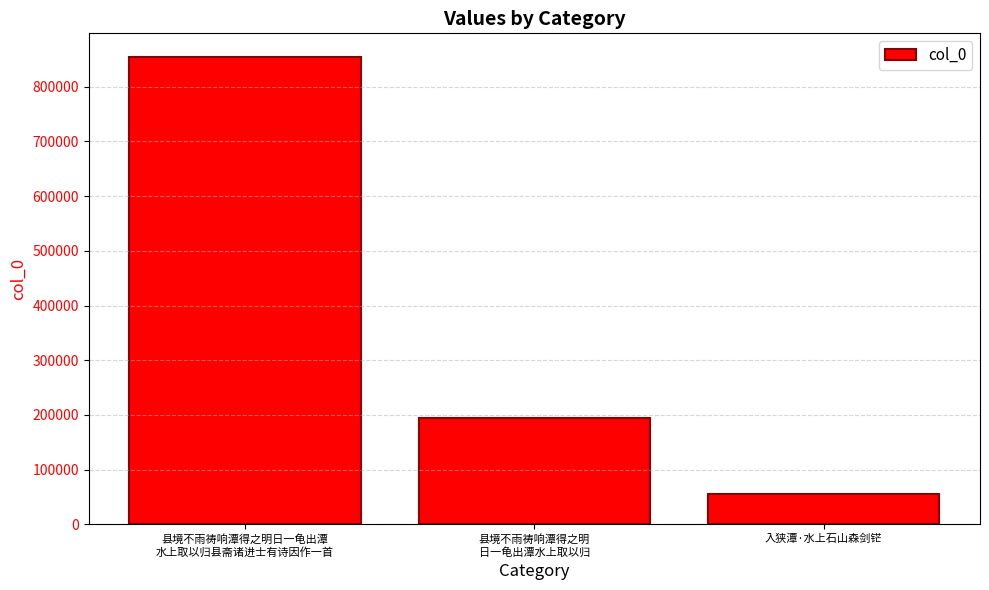

The chart shows a value of 1467493 at 县境不雨祷响潭得之明日一龟出潭
水上取以归县斋诸进士有诗因作一首. True or false?

False